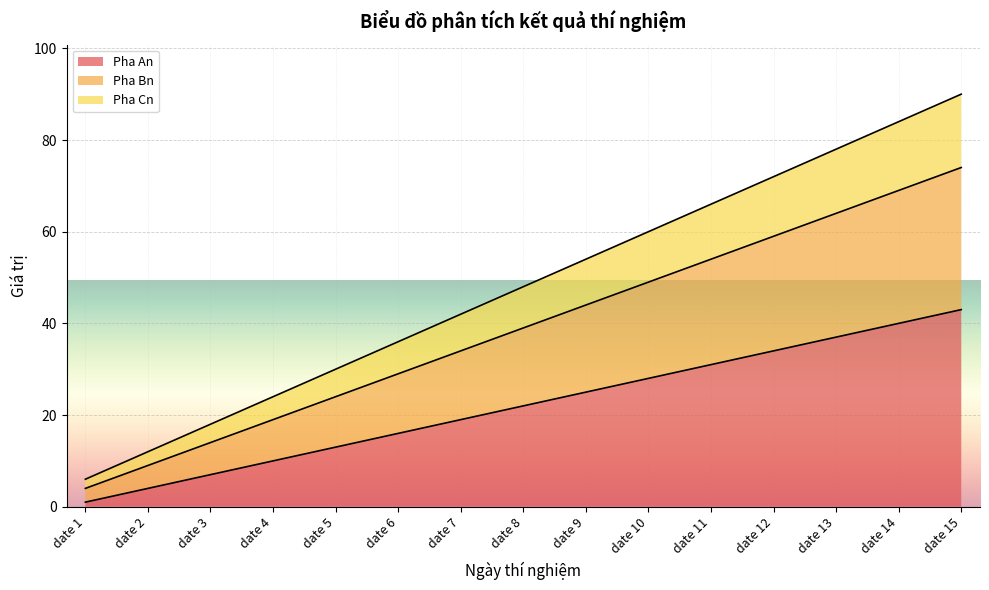

How many lines are shown in the chart?

3